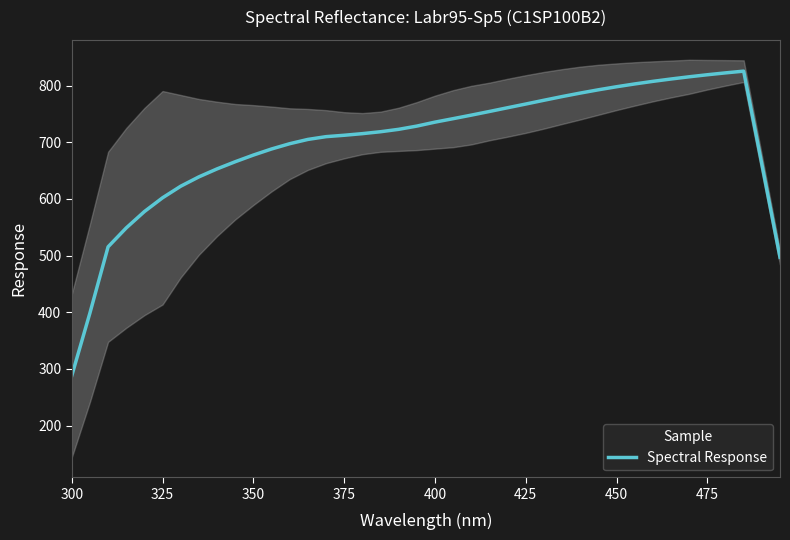

True or false: Spectral Response has a value of 602.1 at 325.

True